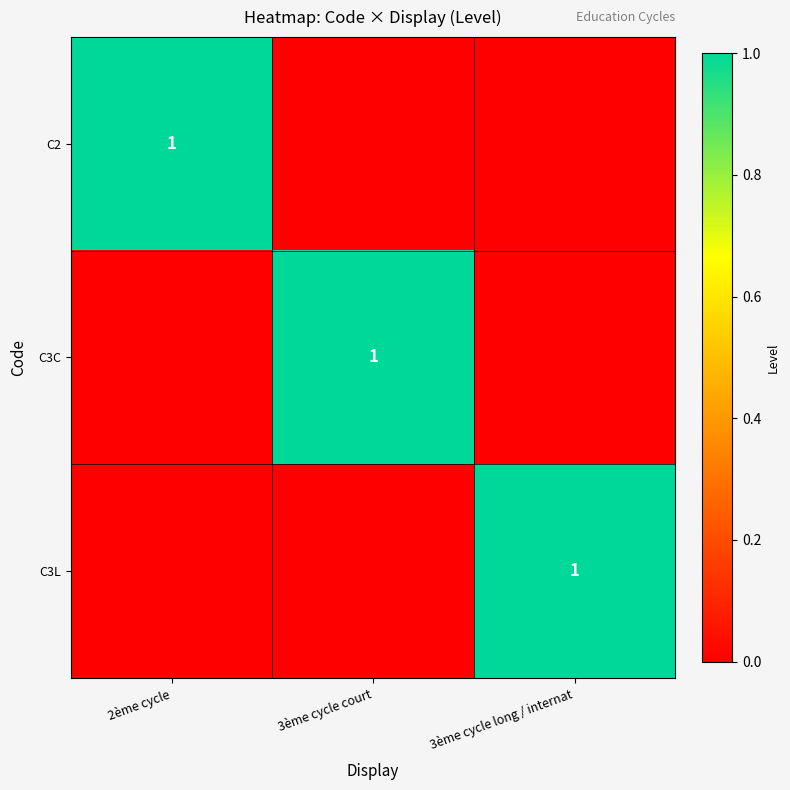

True or false: C3L has a value of 2 at 3ème cycle long / internat.

False